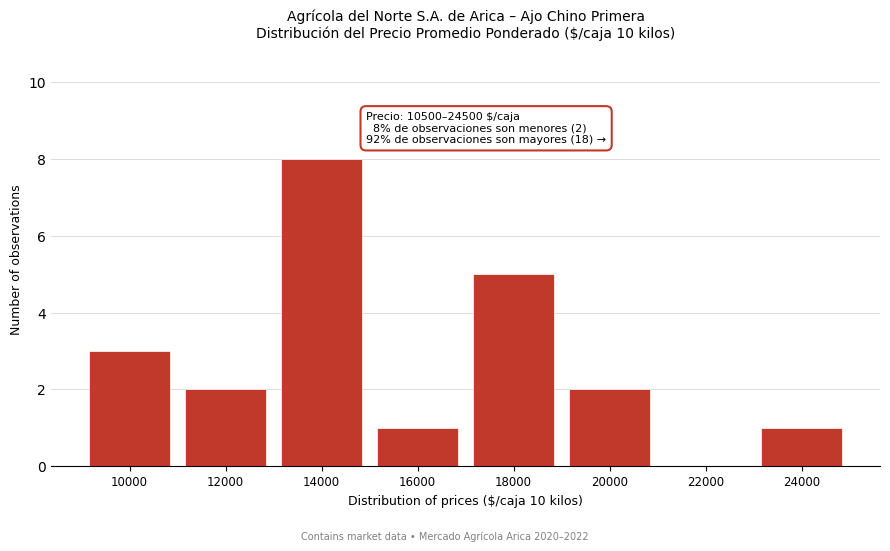

Reading left to right, transcribe all the data shown in this chart.

10000=3	12000=2	14000=8	16000=1	18000=5	20000=2	22000=0	24000=1